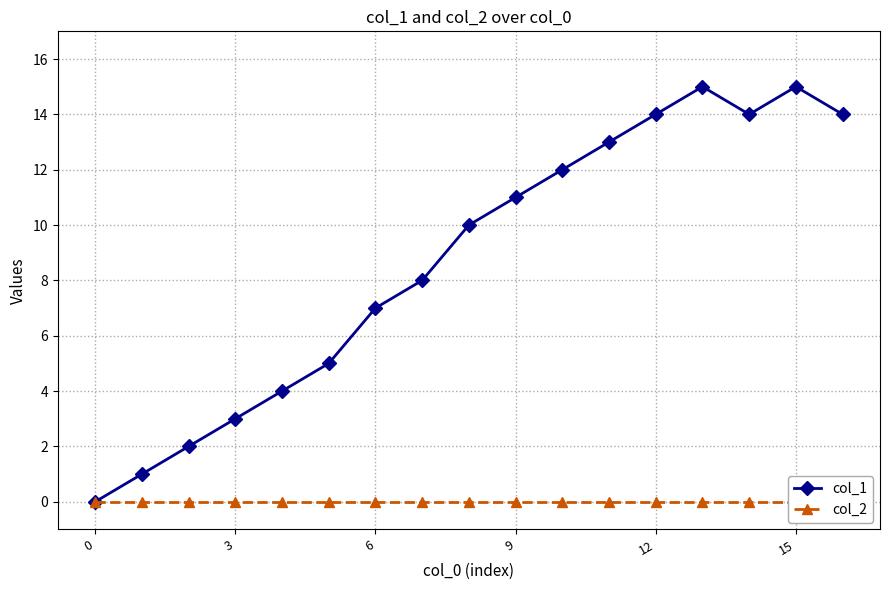

Reading right to left, what are all the values shown in this chart?

col_1: 14	15	14	15	14	13	12	11	10	8	7	5	4	3	2	1	0
col_2: 0	0	0	0	0	0	0	0	0	0	0	0	0	0	0	0	0